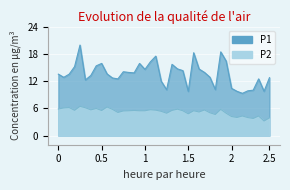

What is the difference between the second highest and second lowest values in the P1 series?

8.7